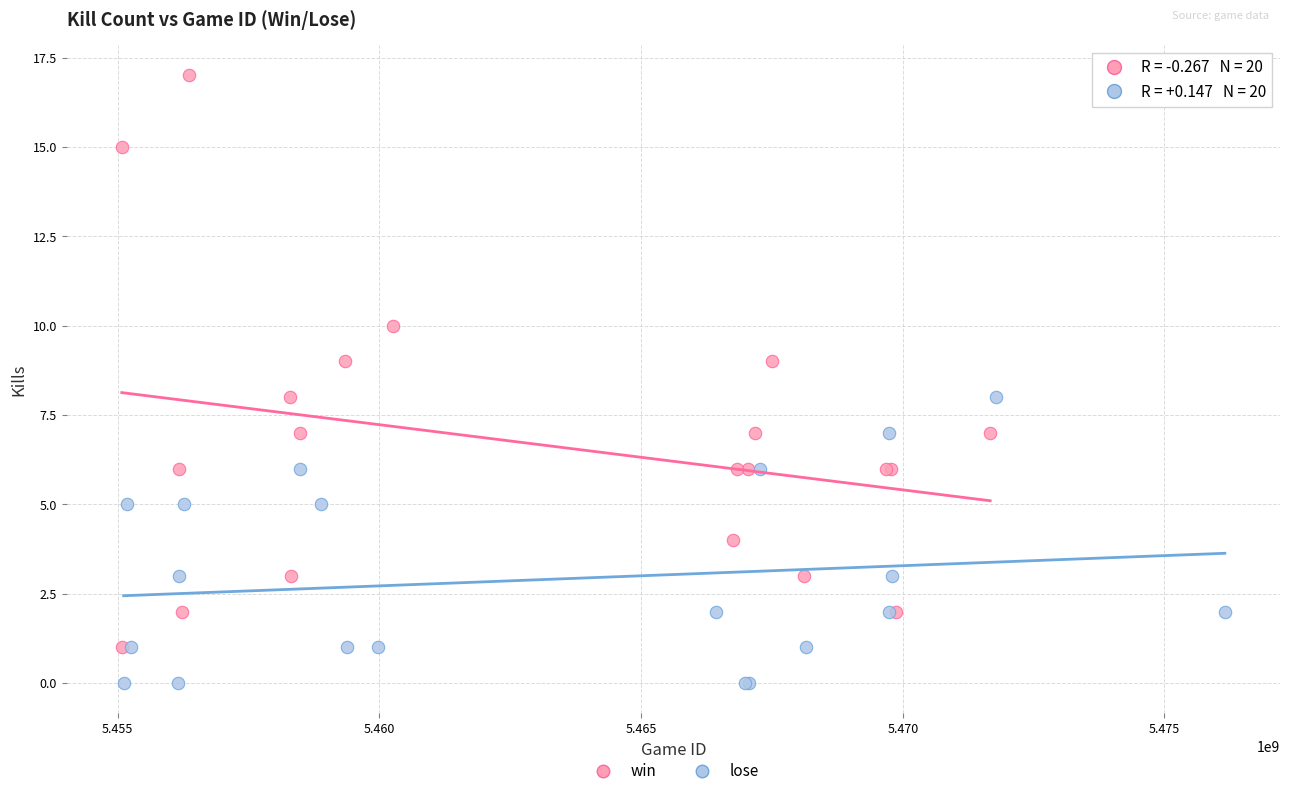

Which series reaches the minimum Y coordinate?

lose